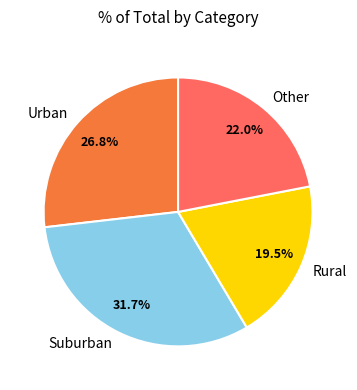

How many slices are in this pie chart?

4